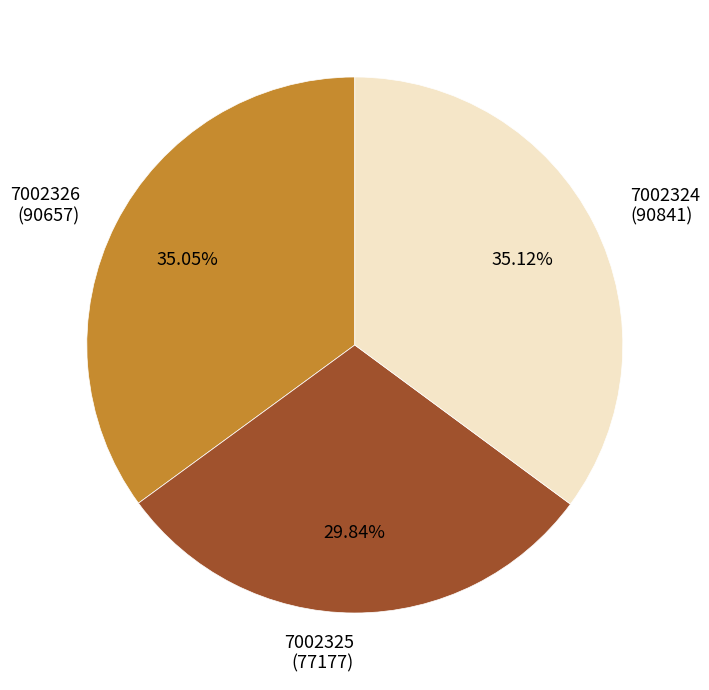

The 7002324 slice represents 35% of the pie. True or false?

True